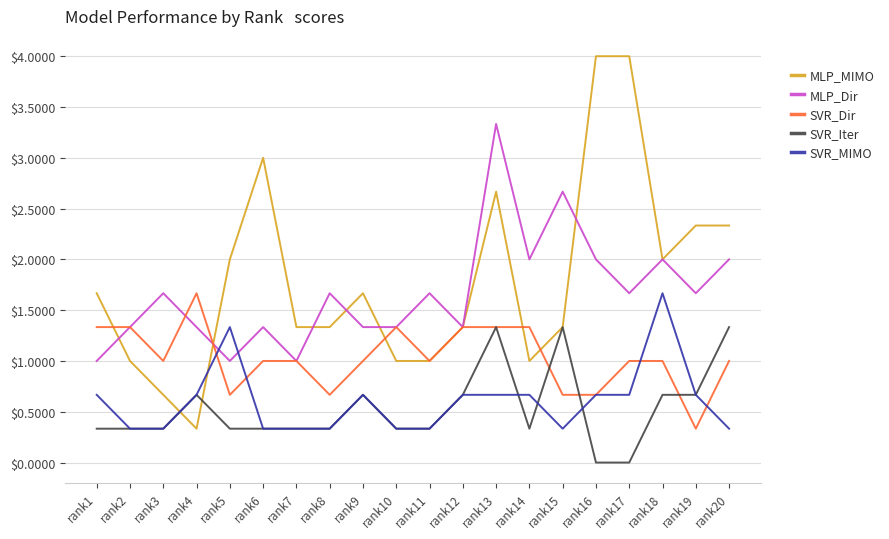

Where is the first local maximum for MLP_MIMO?

rank6